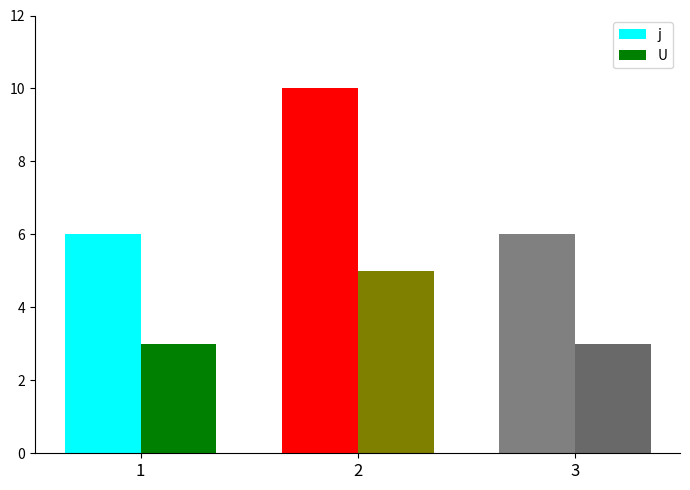

Rank the series by their average value, from lowest to highest.

U, j